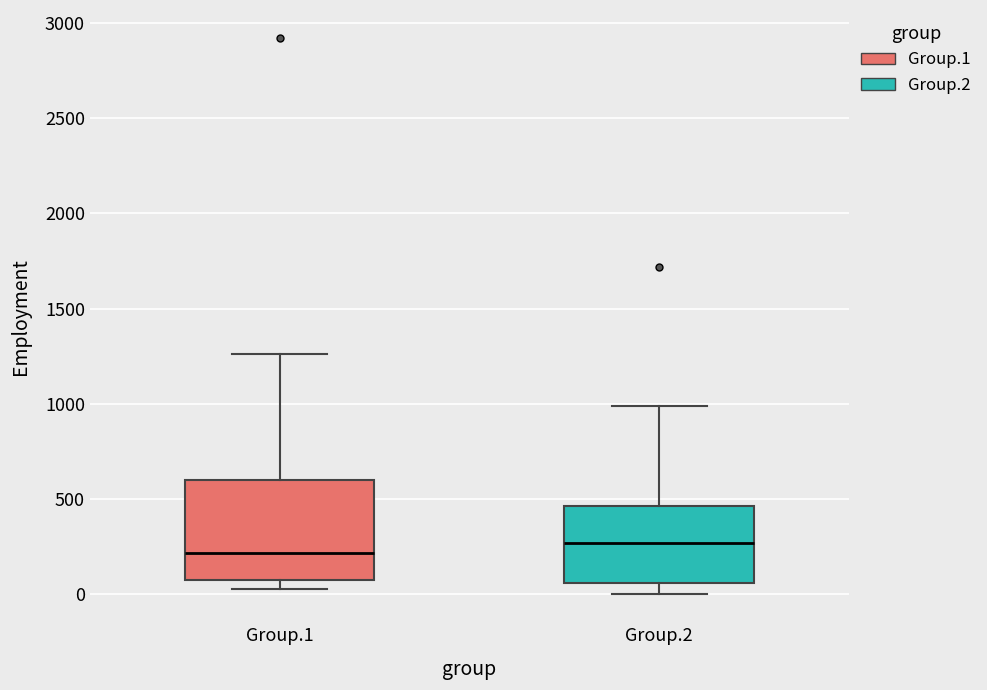

Where does the median line of the box for Group.1 sit on the y-axis? The values are not printed on the chart, so give them approximately, as read against the axis.

200